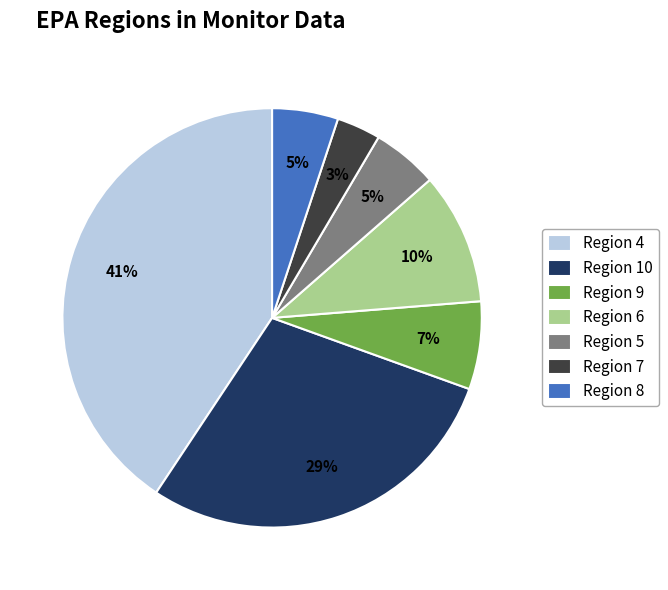

Is there any slice that represents more than half of the pie?

No